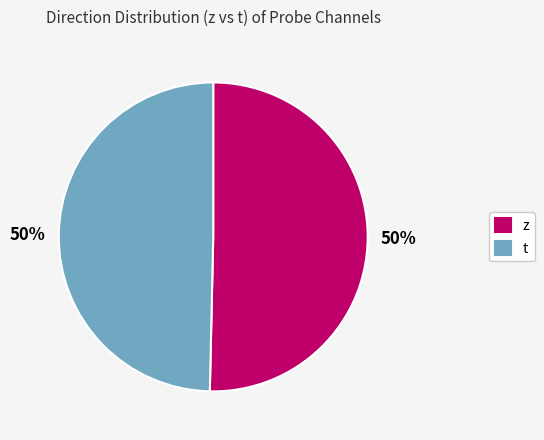

Do t and z together represent more than half of the pie?

Yes